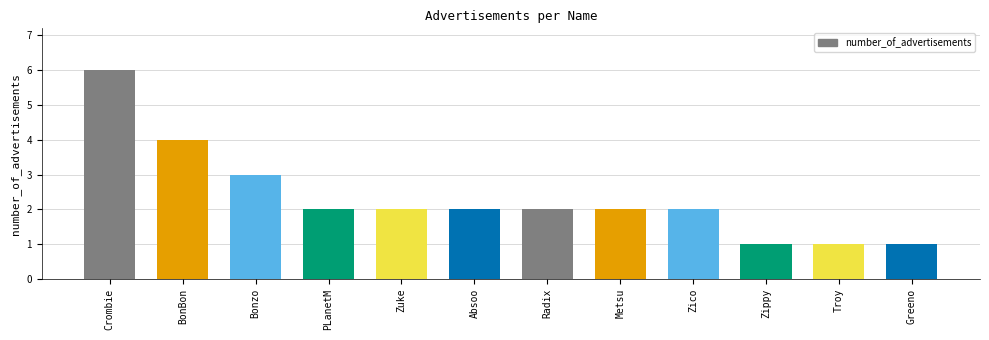

What is the difference between the maximum and minimum values?

5